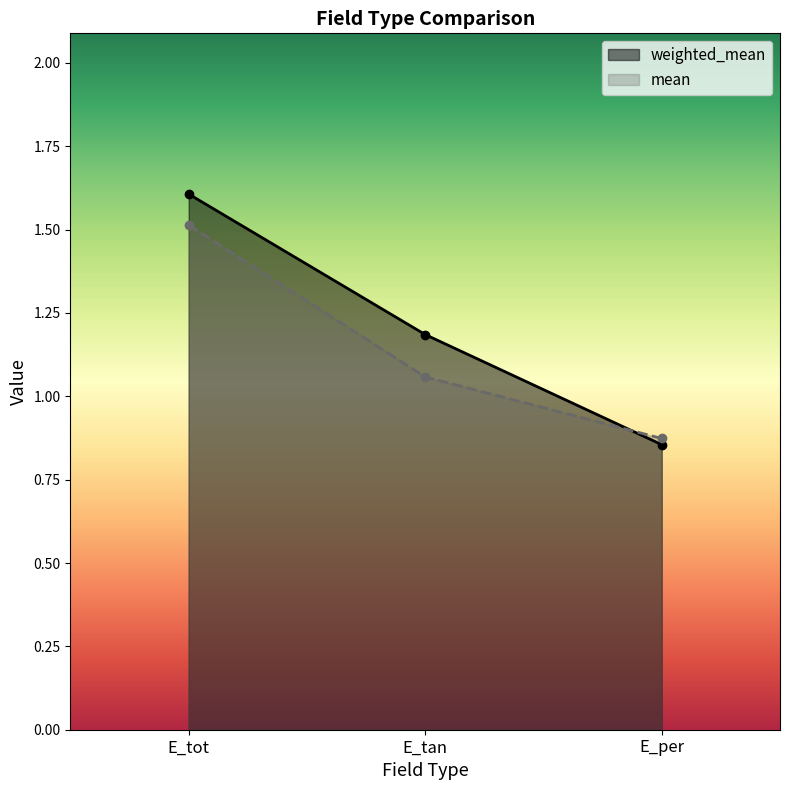

Reading right to left, transcribe all the data shown in this chart.

weighted_mean: 0.9	1.2	1.6
mean: 0.9	1.1	1.5